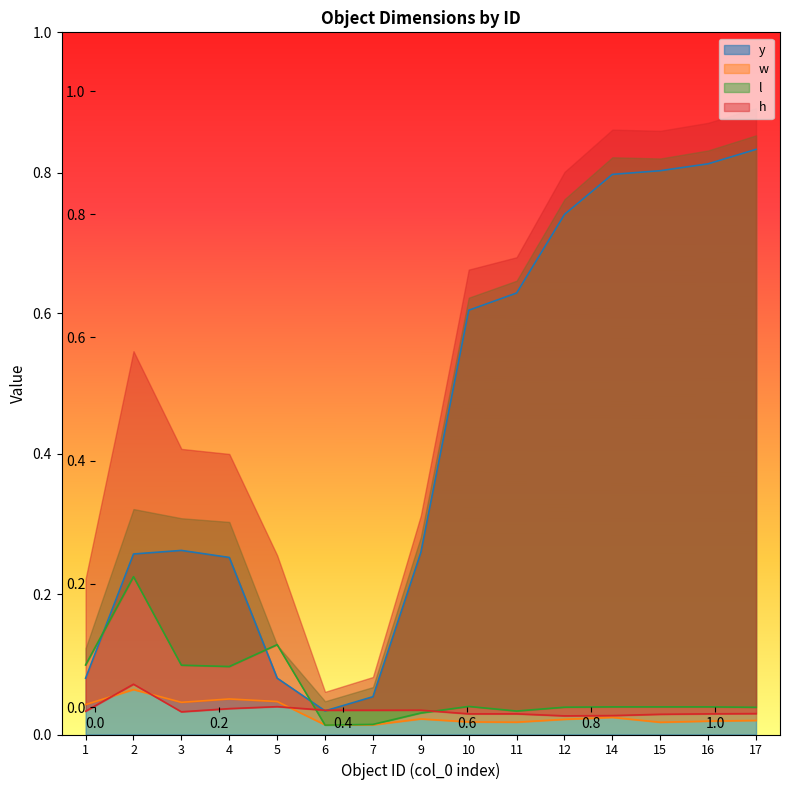

Reading left to right, transcribe all the data shown in this chart.

y: 0.1	0.3	0.3	0.3	0.1	0.0	0.1	0.3	0.6	0.6	0.7	0.8	0.8	0.8	0.8
w: 0.0	0.1	0.0	0.1	0.0	0.0	0.0	0.0	0.0	0.0	0.0	0.0	0.0	0.0	0.0
l: 0.1	0.2	0.1	0.1	0.1	0.0	0.0	0.0	0.0	0.0	0.0	0.0	0.0	0.0	0.0
h: 0.0	0.1	0.0	0.0	0.0	0.0	0.0	0.0	0.0	0.0	0.0	0.0	0.0	0.0	0.0